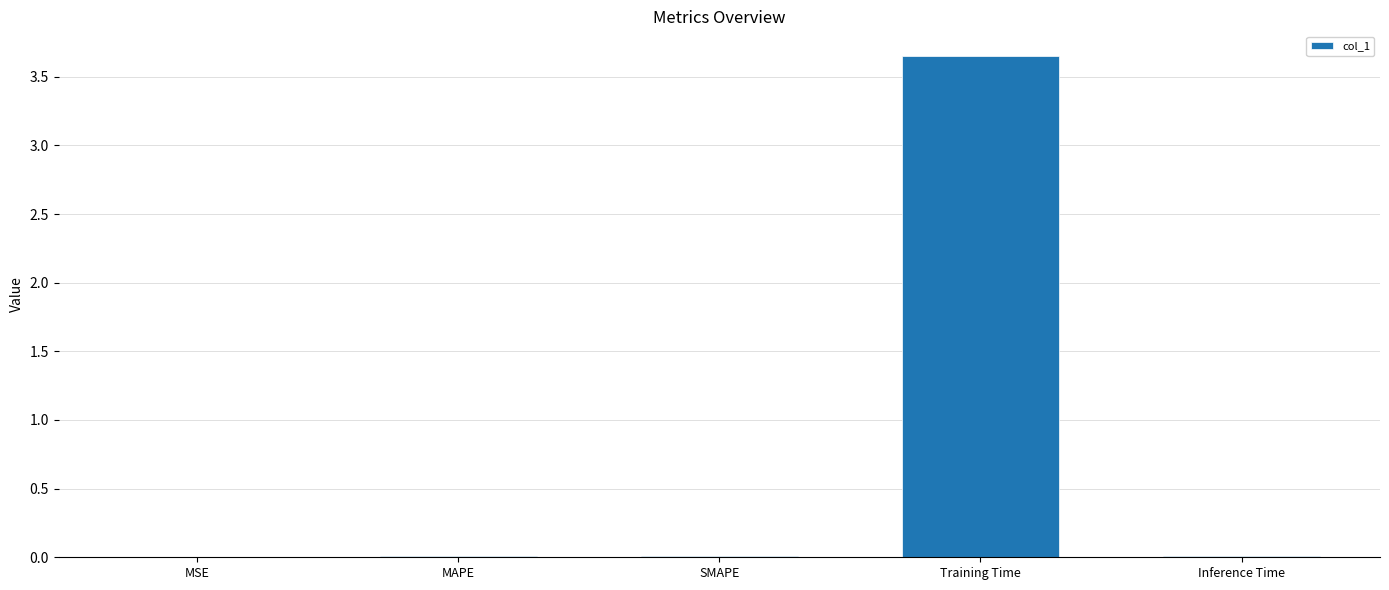

What is the average value?

0.7